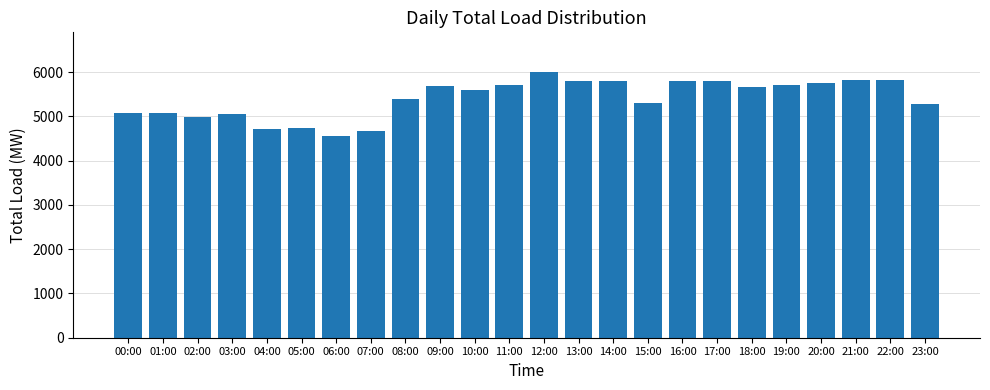

How many bars are there in total?

24